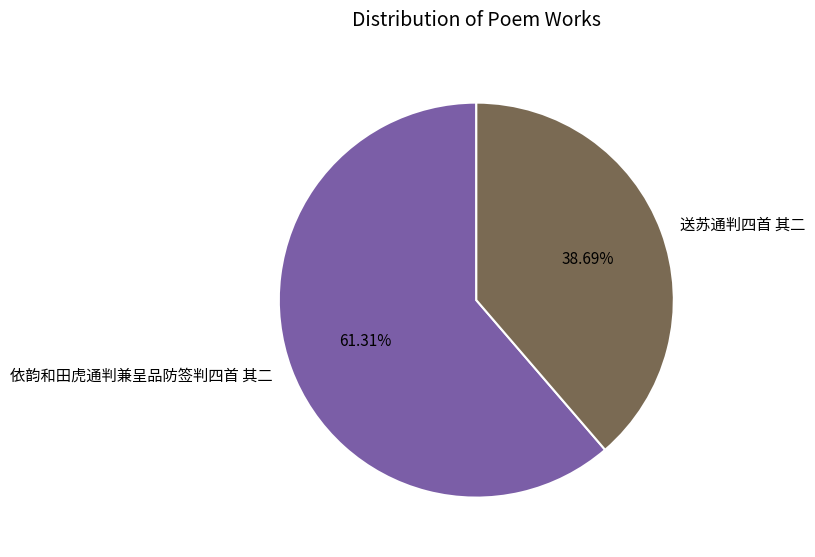

To the nearest percent, what percentage of the pie is 依韵和田虎通判兼呈品防签判四首 其二?

61%